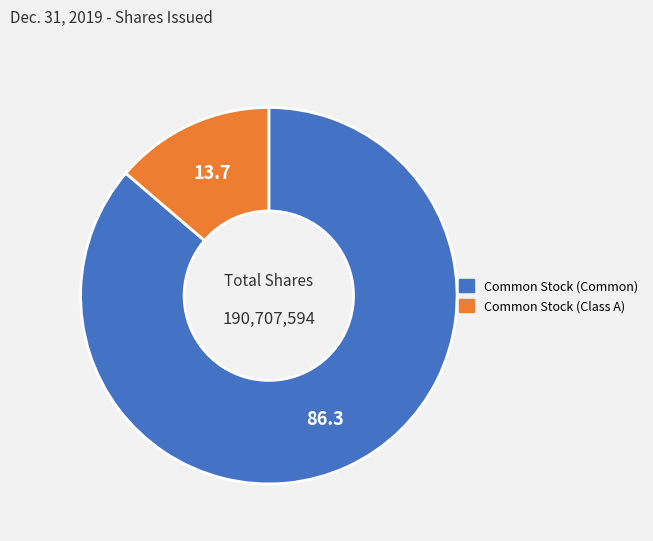

What is the smallest slice in the pie chart?

Common Stock (Class A)